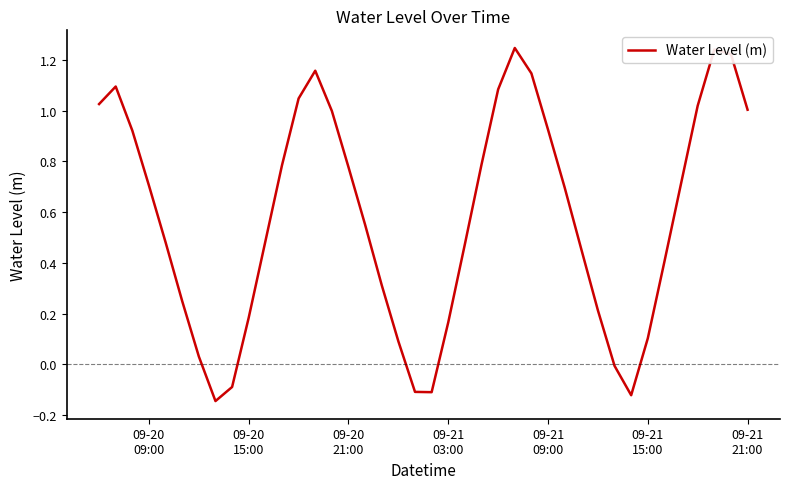

What is the difference between the maximum and minimum values?

1.4